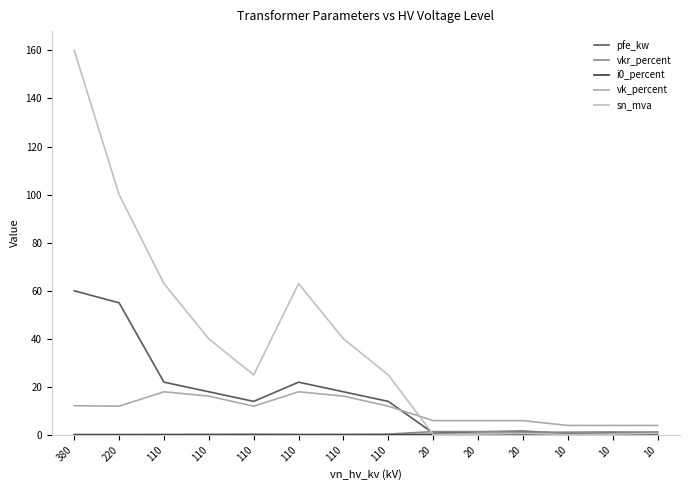

What is the value of the pfe_kw point at the 11th from the left?

0.8